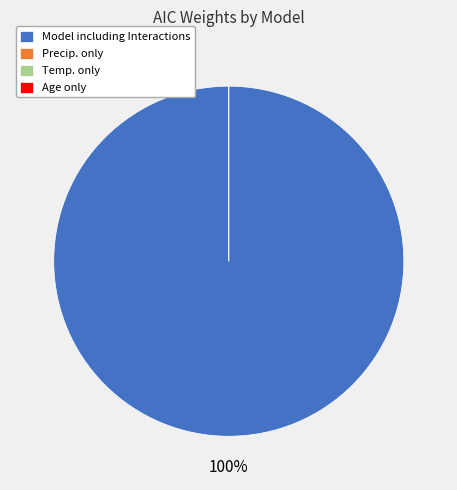

To the nearest percent, what is the average slice percentage?

25%